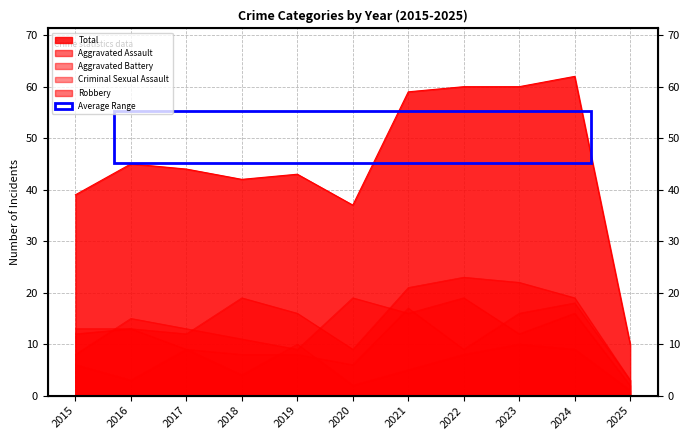

List the labels in order of Criminal Sexual Assault value, largest first.

2019, 2023, 2017, 2024, 2022, 2015, 2021, 2018, 2016, 2020, 2025